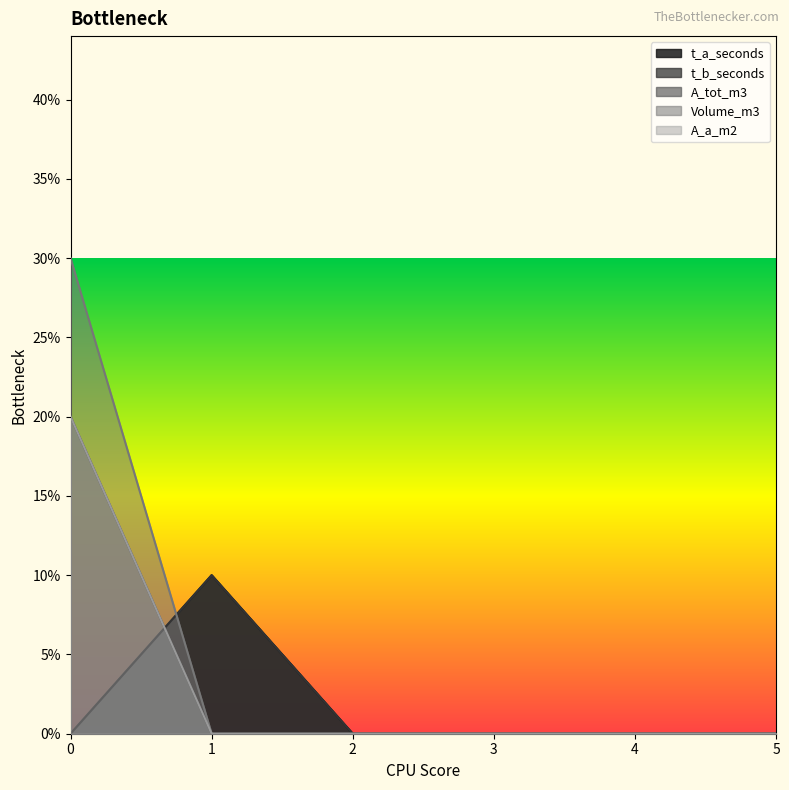

How many intersections are there between A_tot_m3 and t_a_seconds?

1